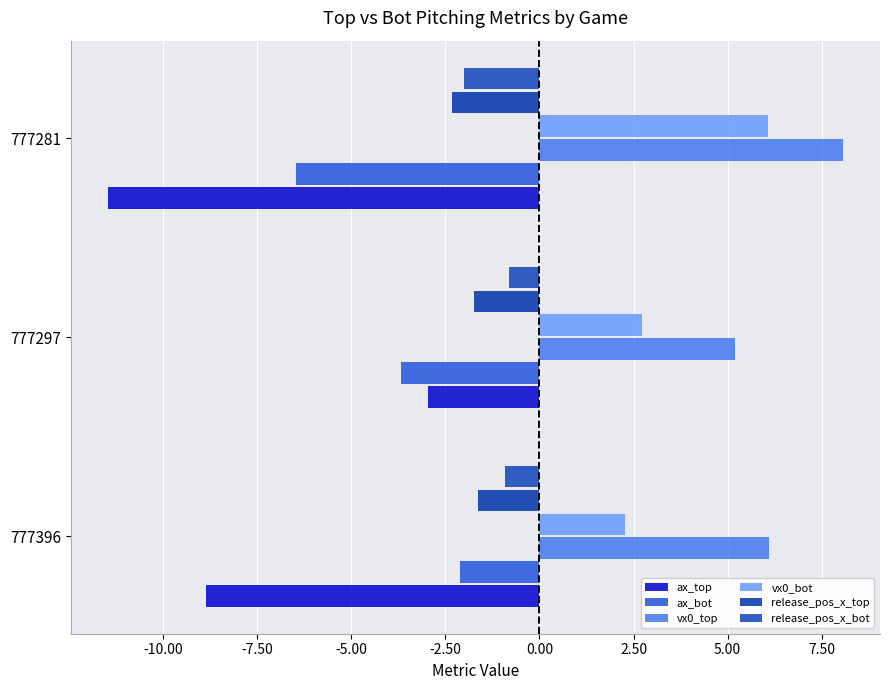

How many values in the ax_top series exceed -8?

1